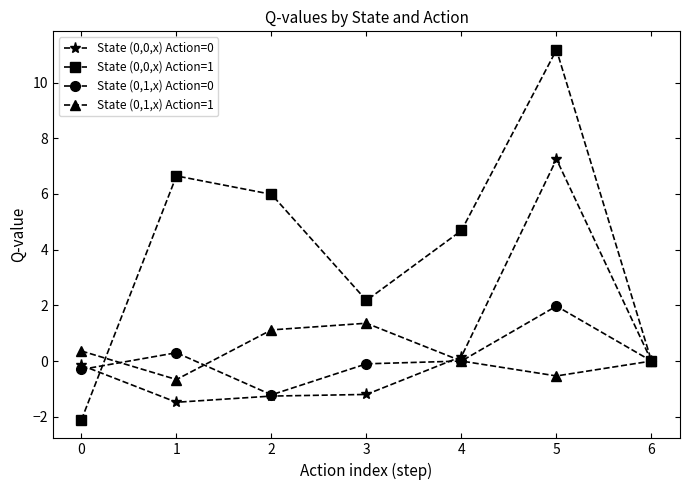

Count the number of categories in the chart.

7